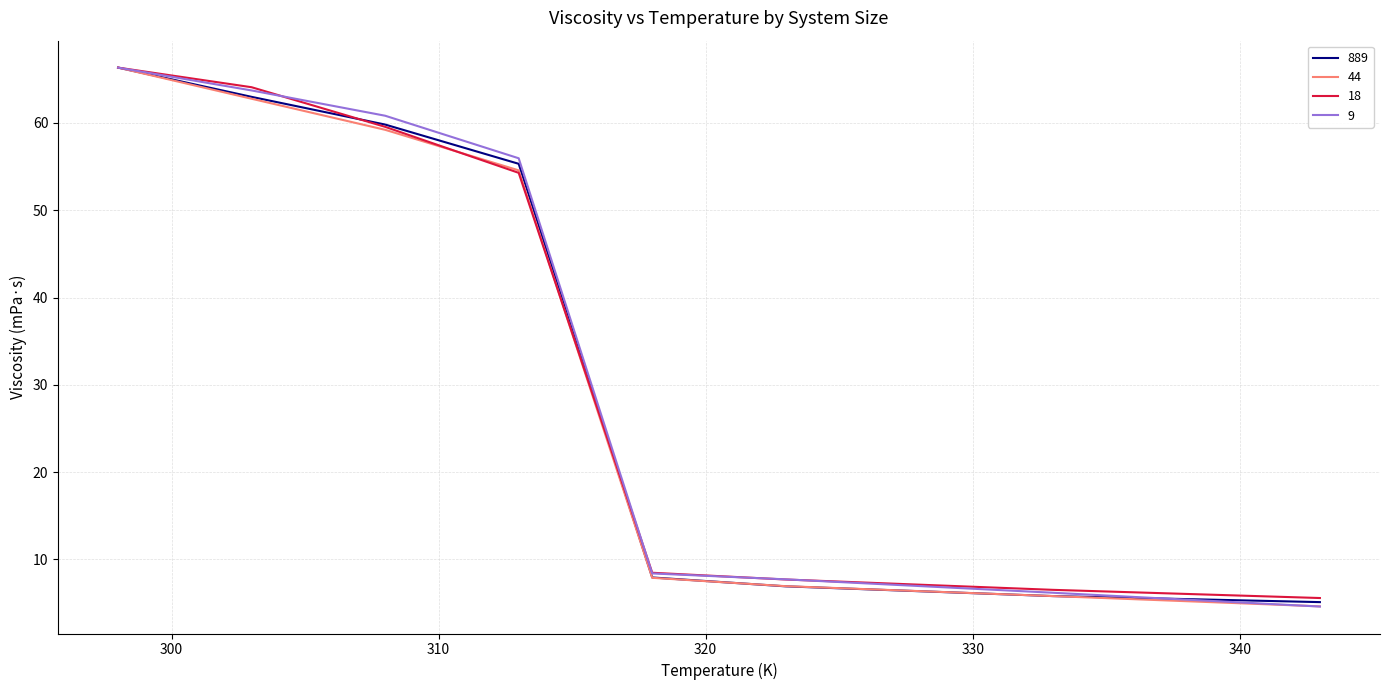

What is the highest value of the 9 series?

66.3